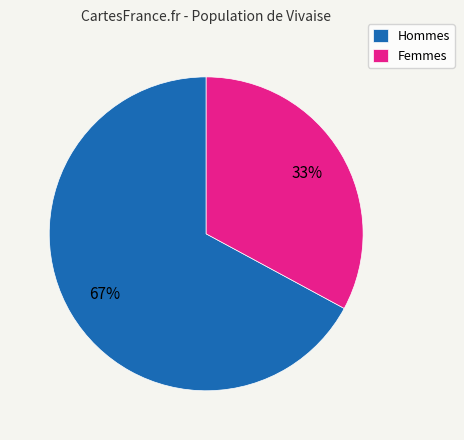

Combined, do Hommes and Femmes account for over 50%?

Yes